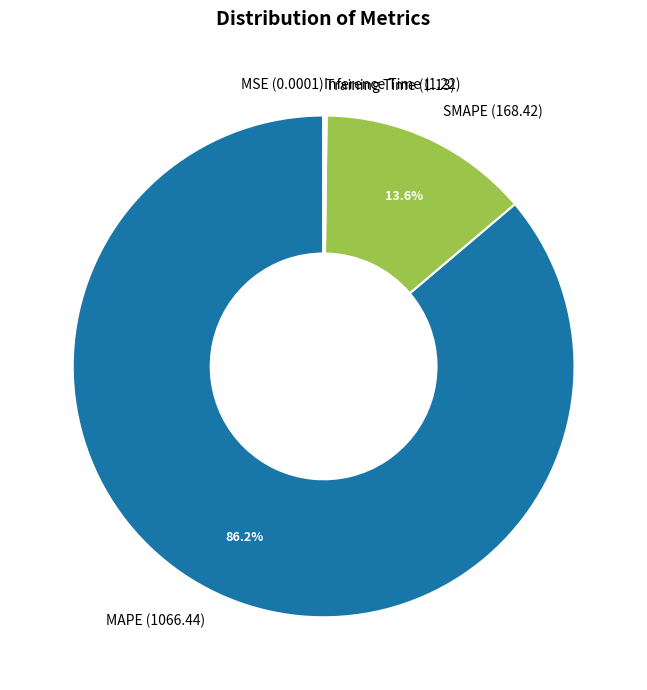

To the nearest percent, what percentage of the pie is SMAPE?

14%